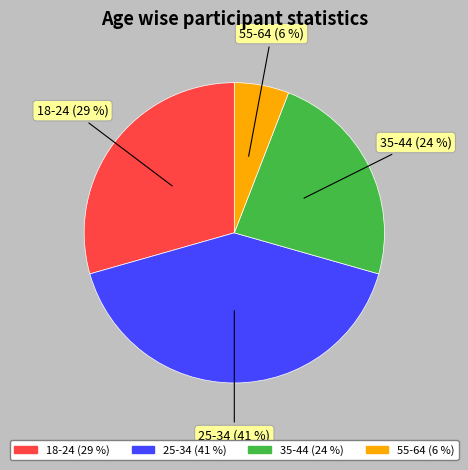

How many segments does this pie chart have?

4